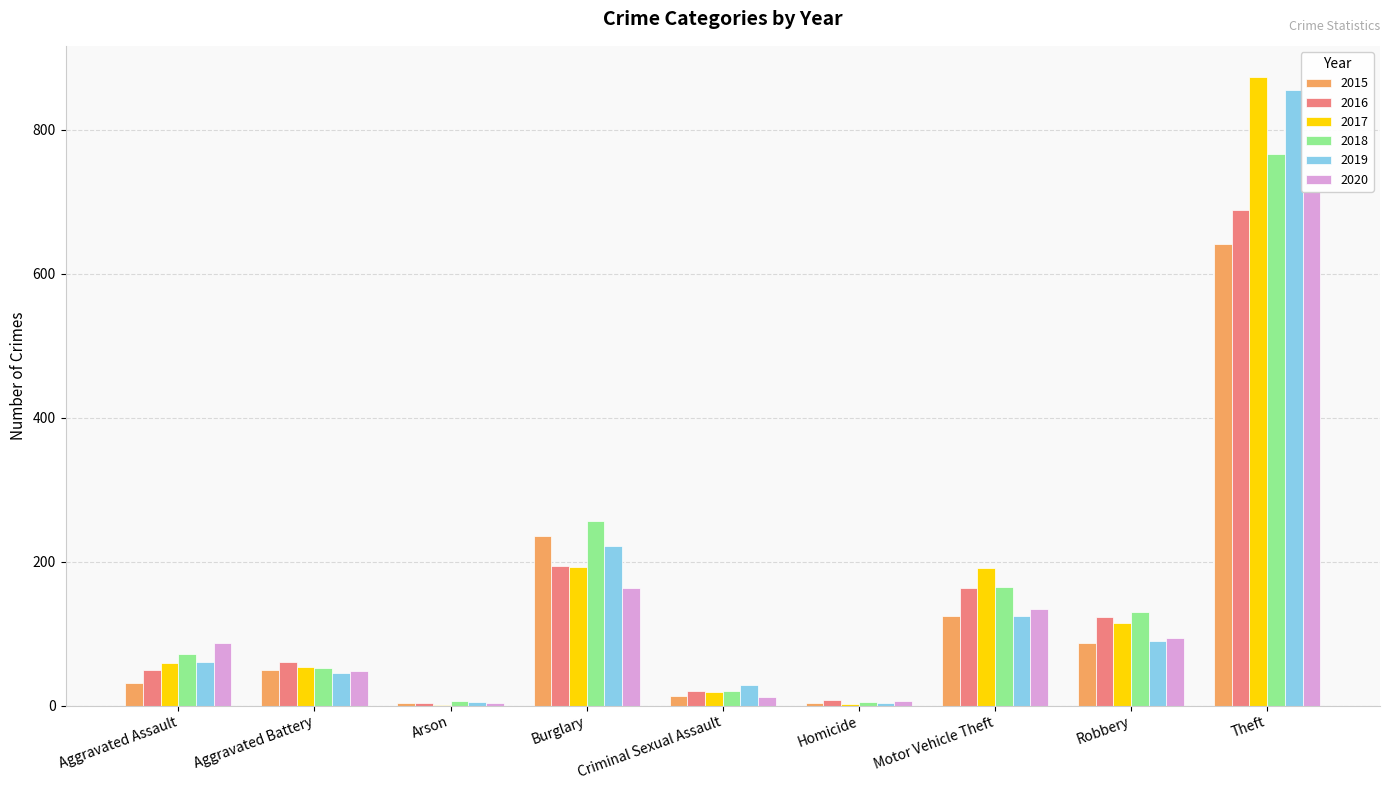

What is the spread (max minus min) of values at Burglary?

94